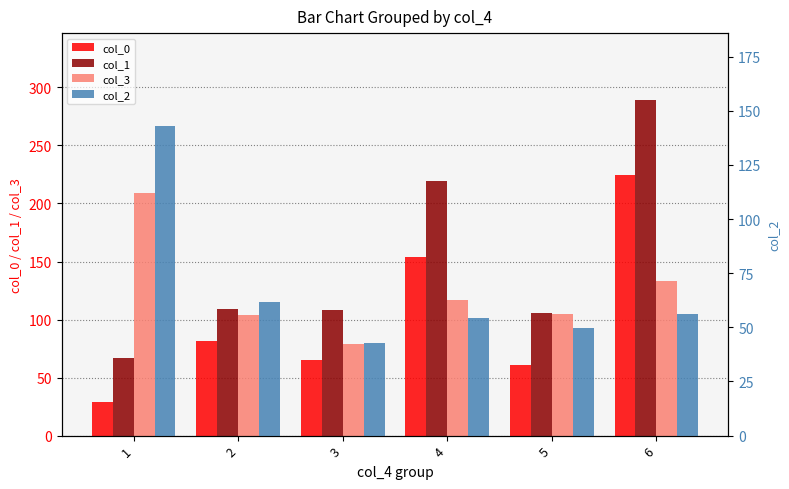

Which series has the largest total across all categories?

col_1